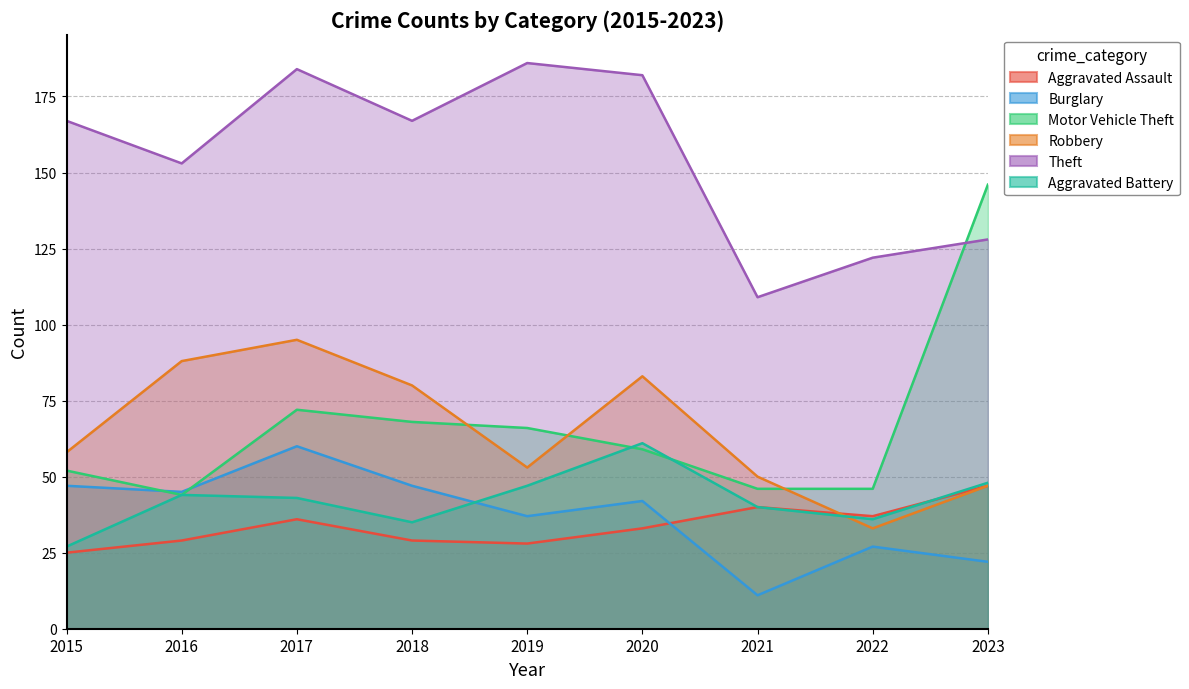

What is the difference between the maximum and minimum values in the Aggravated Battery series?

34